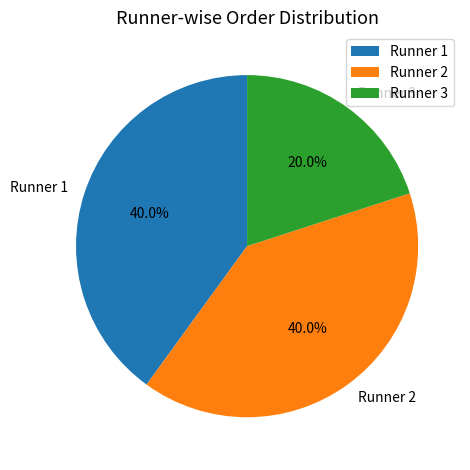

Does Runner 3 account for over 50% of the chart?

No